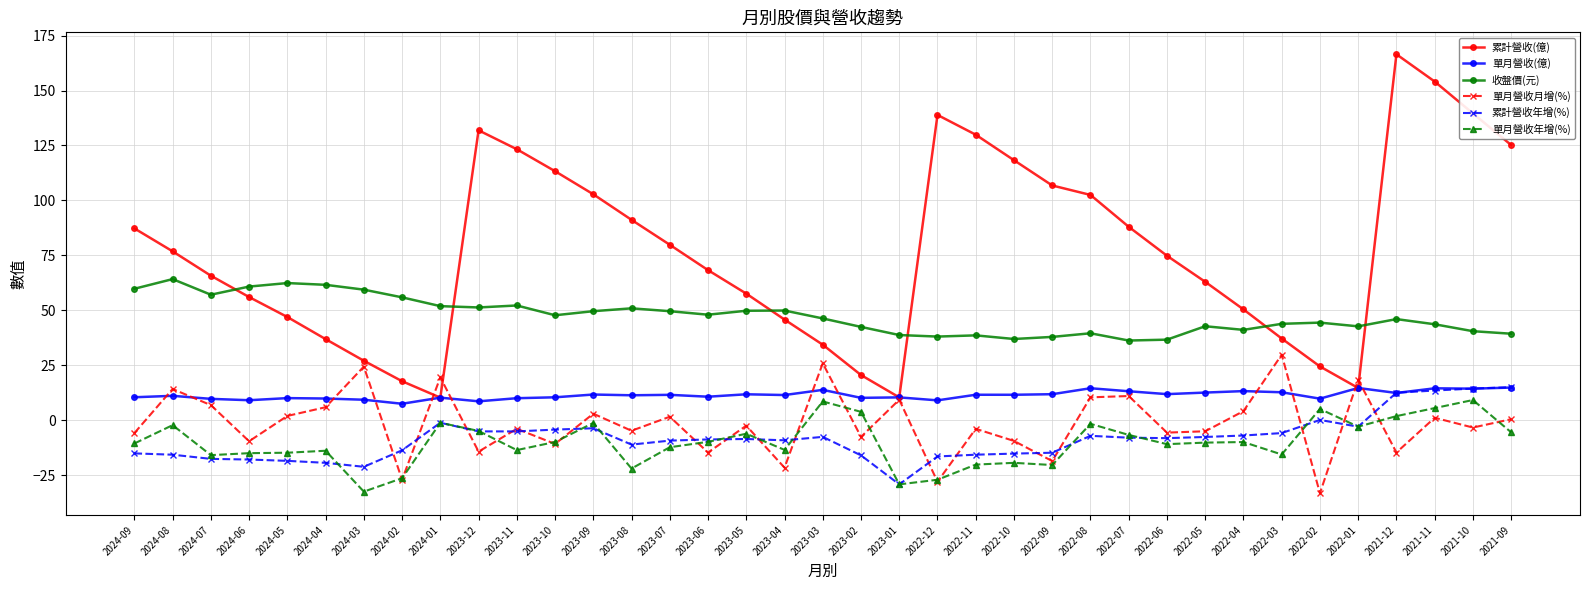

Where is the first local maximum for 收盤價(元)?

2024-08